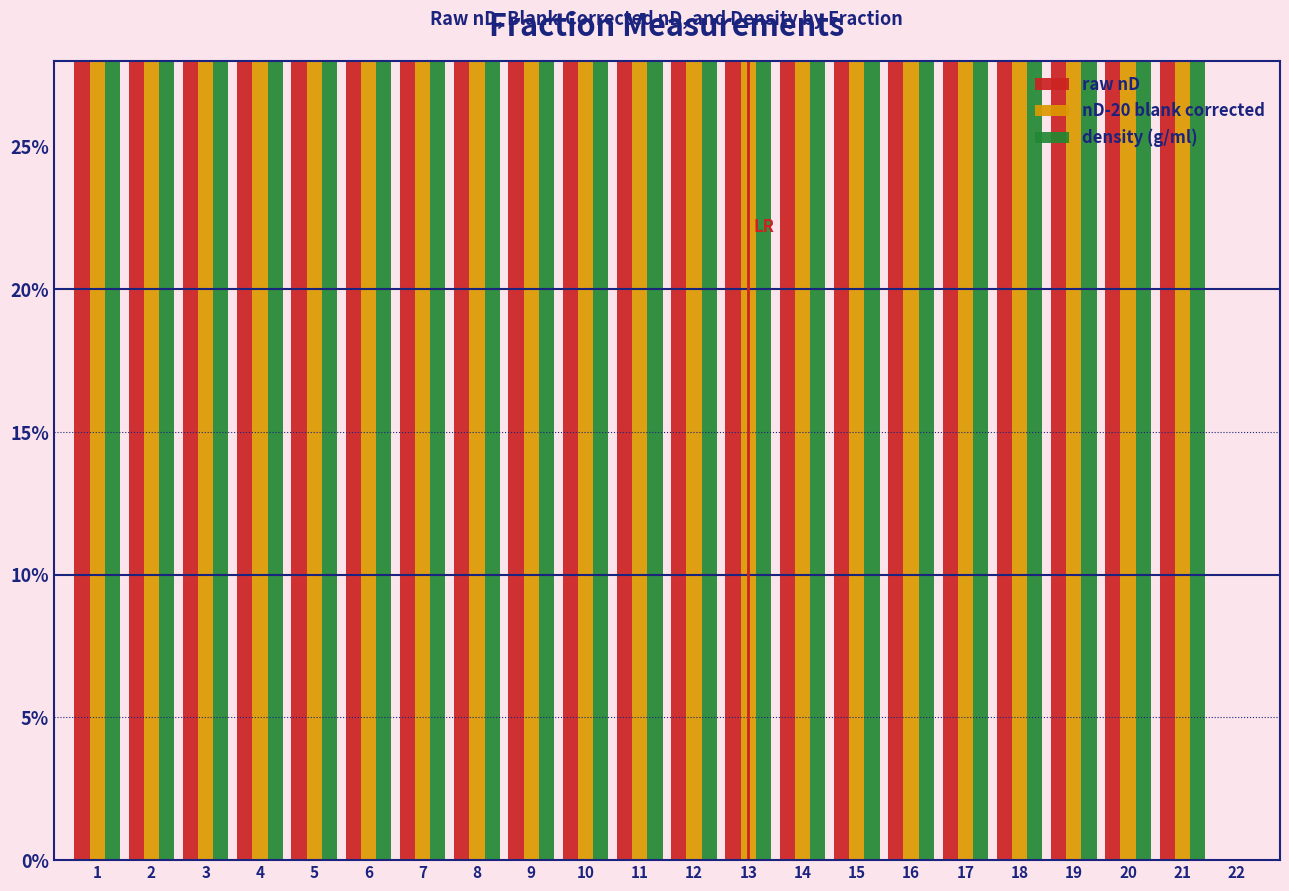

Reading left to right, what are all the values shown in this chart?

raw nD: 1=1.0	2=1.0	3=1.0	4=1.0	5=1.0	6=1.0	7=0.9	8=0.9	9=0.9	10=0.9	11=0.9	12=0.9	13=0.9	14=0.9	15=0.9	16=0.9	17=0.8	18=0.8	19=0.8	20=0.7	21=0.4	22=0.0
nD-20 blank corrected: 1=1.0	2=1.0	3=1.0	4=1.0	5=1.0	6=1.0	7=0.9	8=0.9	9=0.9	10=0.9	11=0.9	12=0.9	13=0.9	14=0.9	15=0.9	16=0.9	17=0.8	18=0.8	19=0.8	20=0.7	21=0.4	22=0.0
density (g/ml): 1=1.0	2=1.0	3=1.0	4=1.0	5=1.0	6=1.0	7=0.9	8=0.9	9=0.9	10=0.9	11=0.9	12=0.9	13=0.9	14=0.9	15=0.9	16=0.9	17=0.8	18=0.8	19=0.8	20=0.7	21=0.4	22=0.0